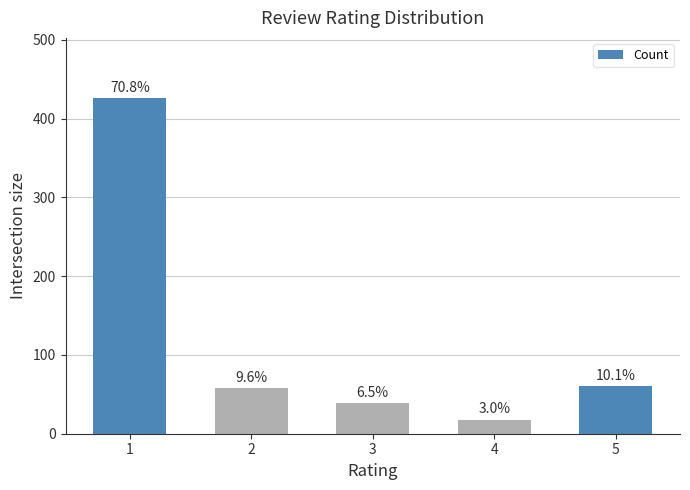

At which label is the value closest to 222?

5